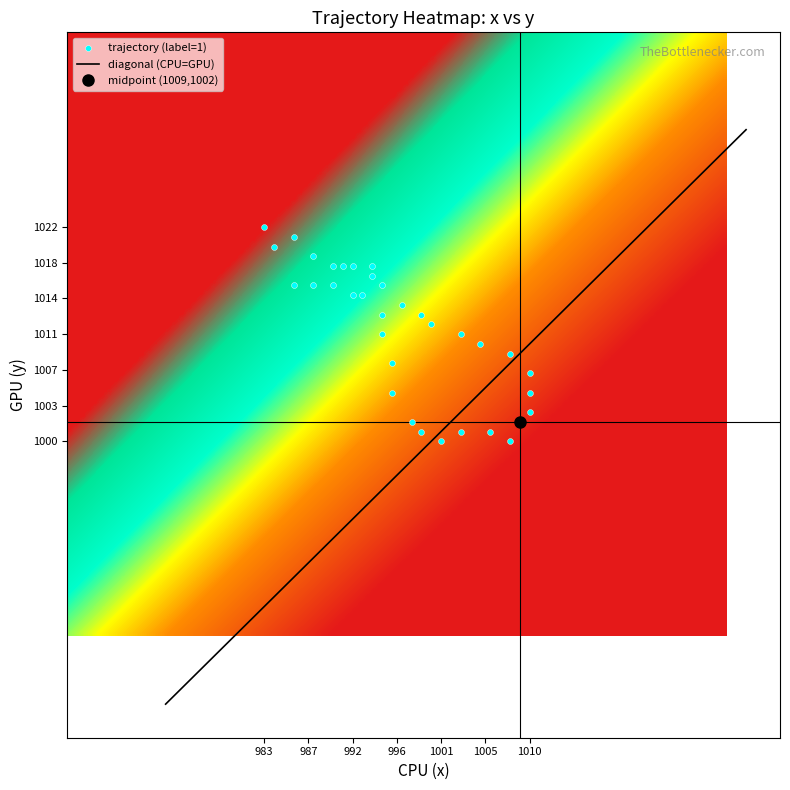

What is the smallest value displayed?

1000